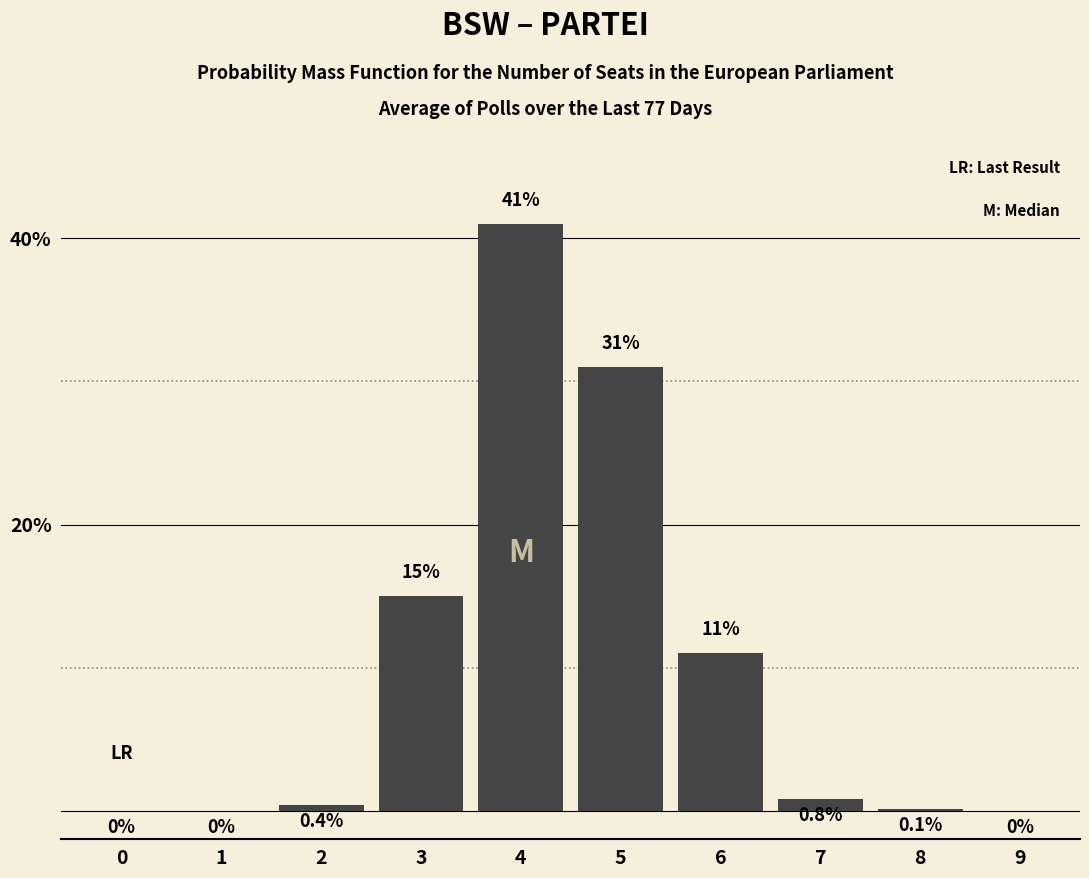

Reading left to right, extract all data points from this chart.

0=0.0	1=0.0	2=0.4	3=15.0	4=41.0	5=31.0	6=11.0	7=0.8	8=0.1	9=0.0